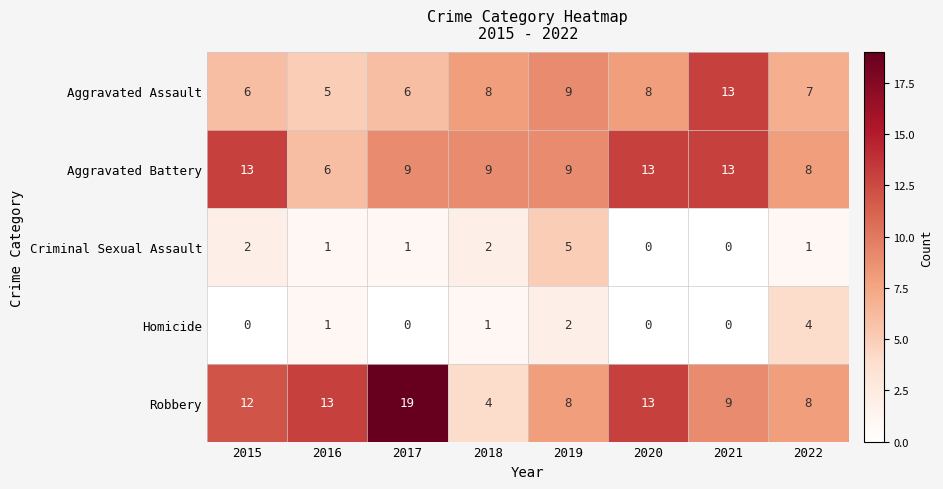

How many values in the Criminal Sexual Assault series are below 1?

2